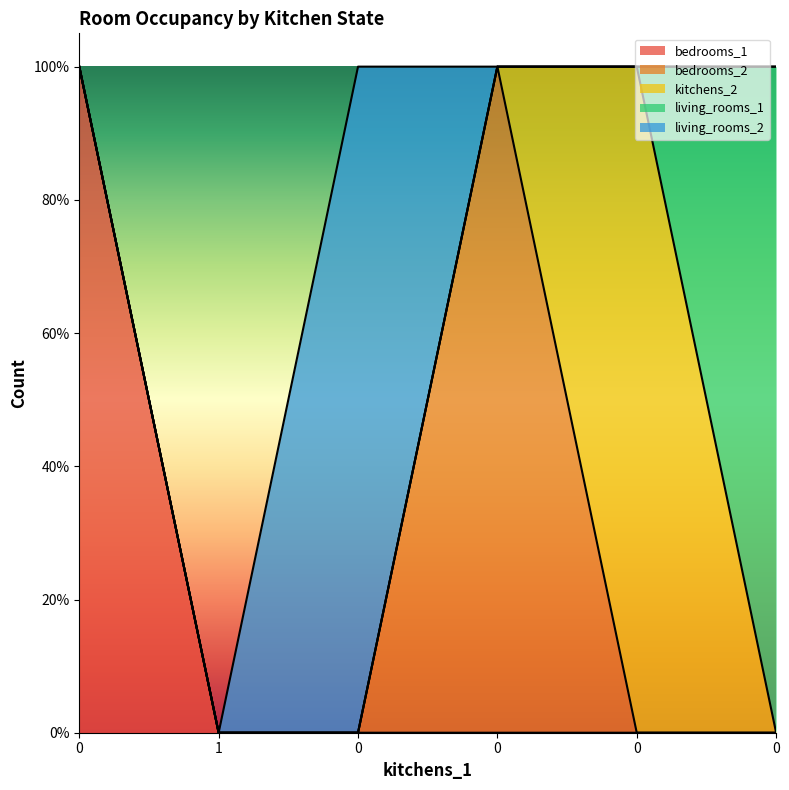

What are all the series names shown in the legend?

bedrooms_1, bedrooms_2, kitchens_2, living_rooms_1, living_rooms_2